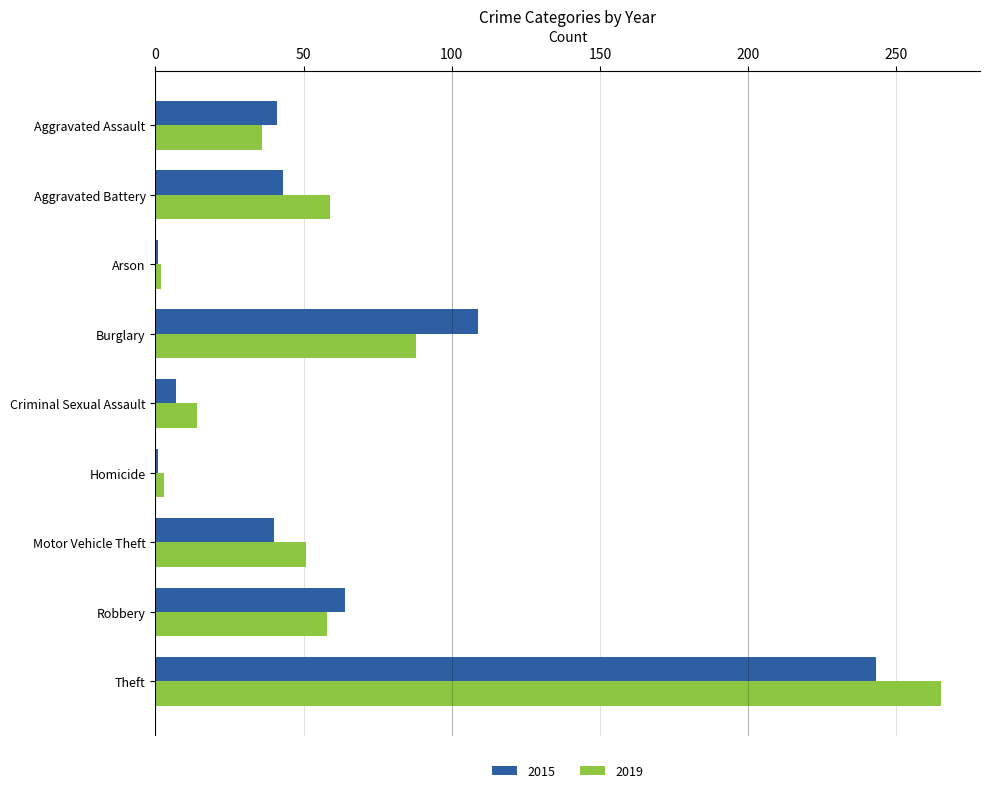

Which series has the largest total across all categories?

2019